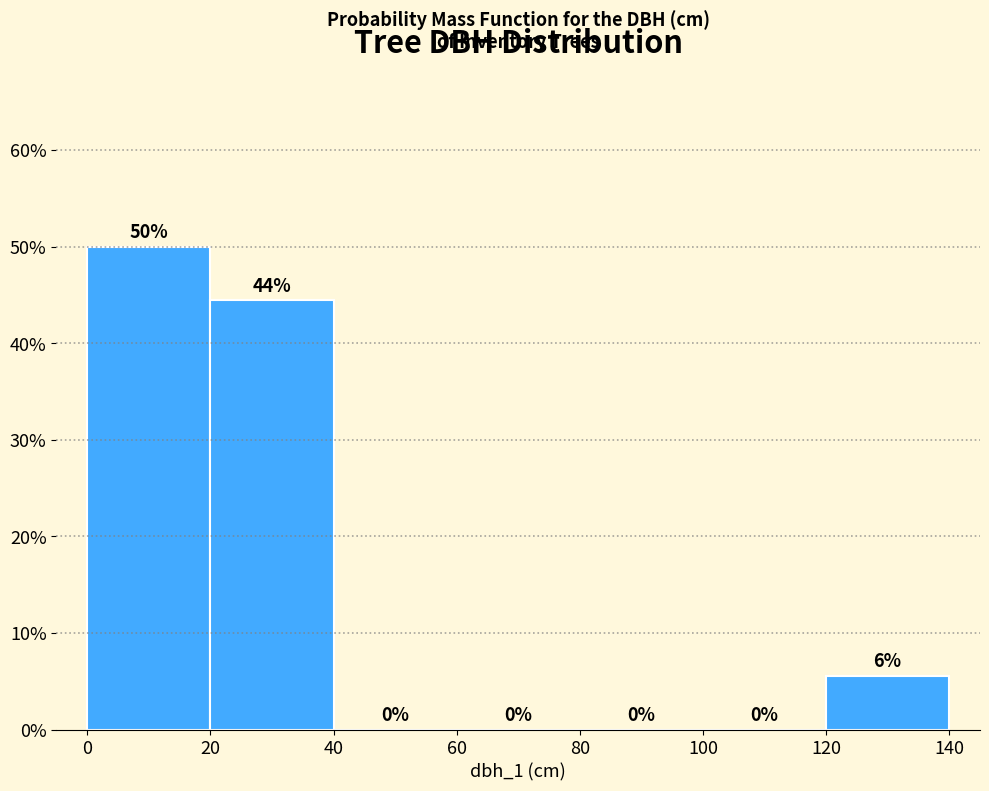

Which range on the x-axis has the tallest bar?

0 to 20